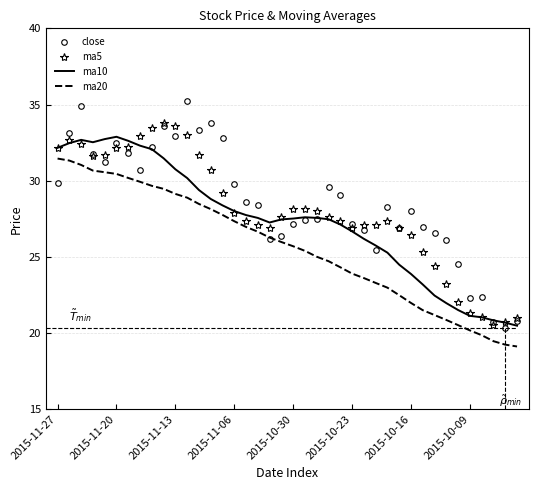

True or false: ma10 and ma20 intersect in this chart.

False